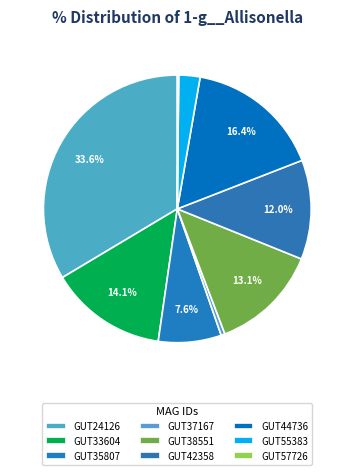

Which category has the biggest portion of the pie?

even_MAG-GUT24126.fa